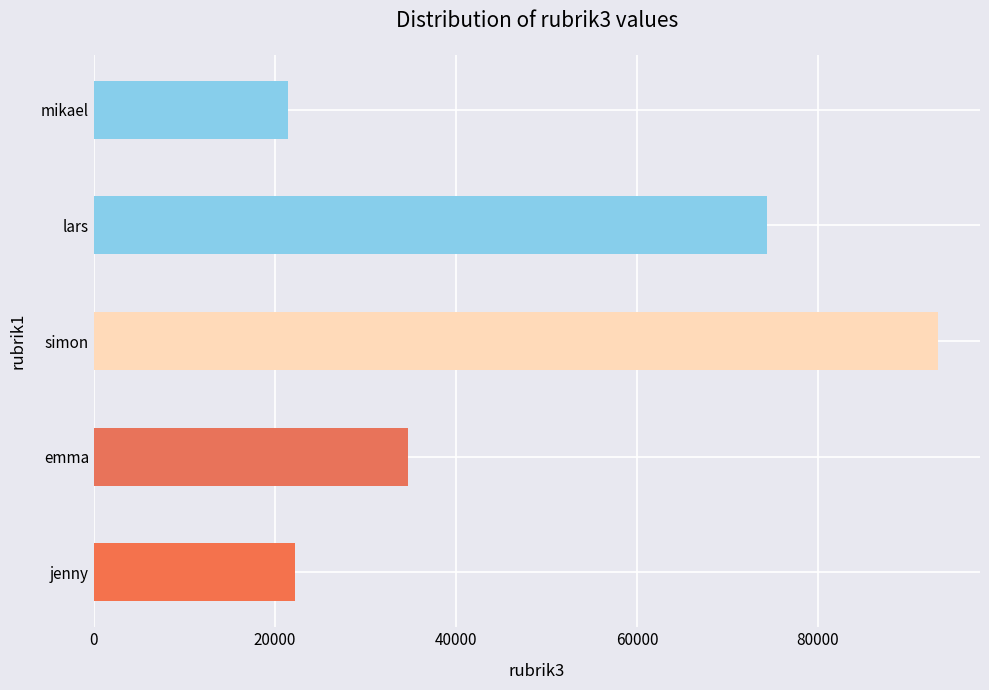

What is the difference between the maximum and minimum values?

71780